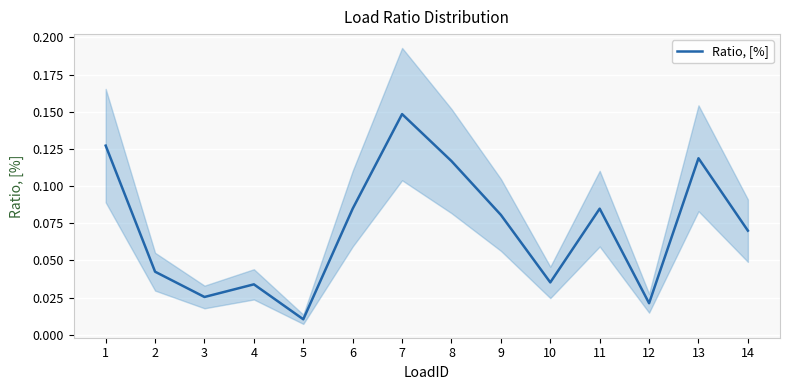

How many points are higher than both their immediate neighbors (excluding endpoints)?

4